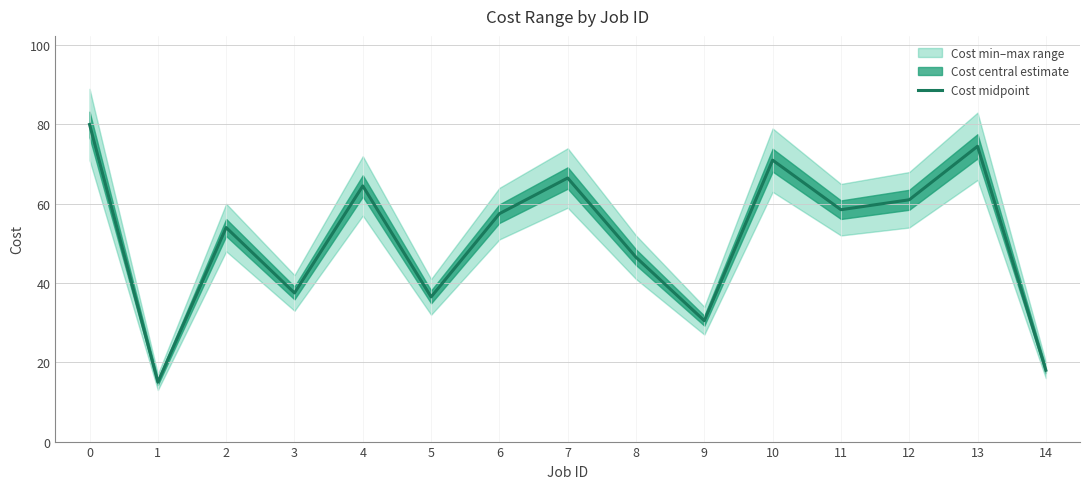

At which label is the value closest to 47?

8